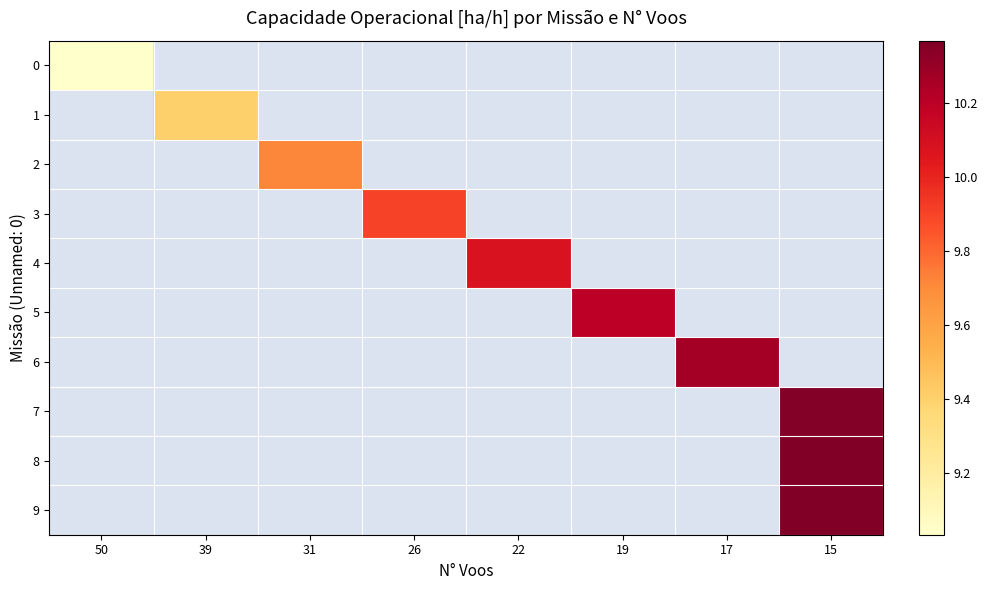

List the labels in order of 0 value, largest first.

50, 39, 31, 26, 22, 19, 17, 15